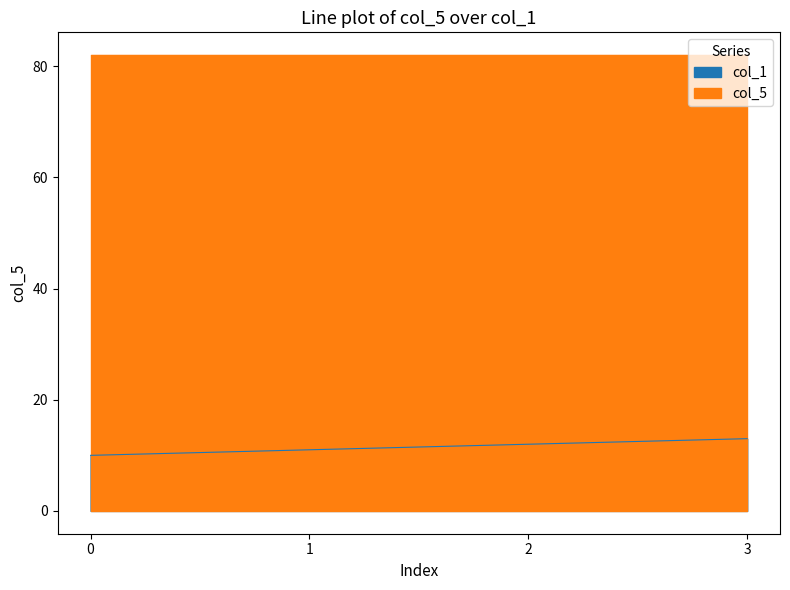

True or false: the data has more than 0 interior local peaks.

False